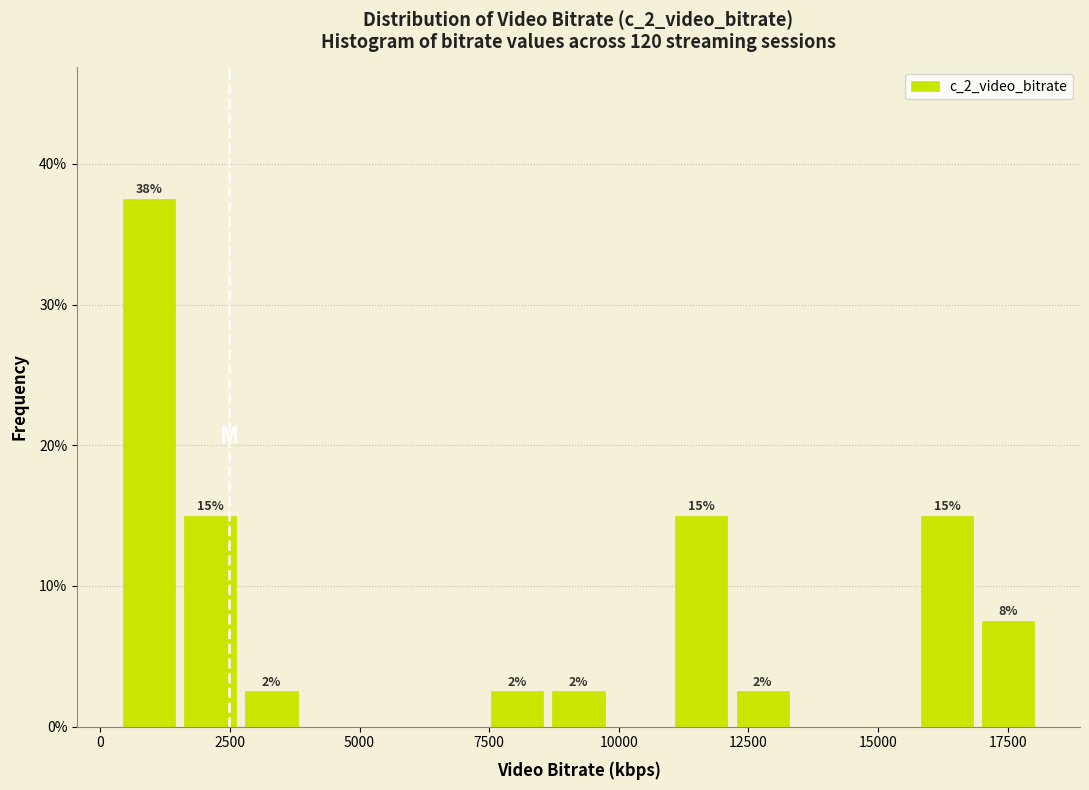

Read against the x-axis, roughly where is the centre of the tallest bar?

1000